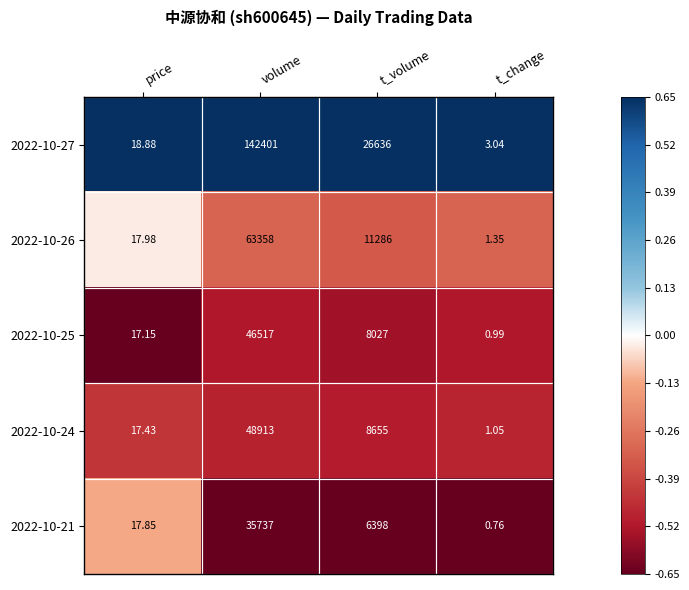

What is the difference between the highest and lowest values at t_change?

2.3